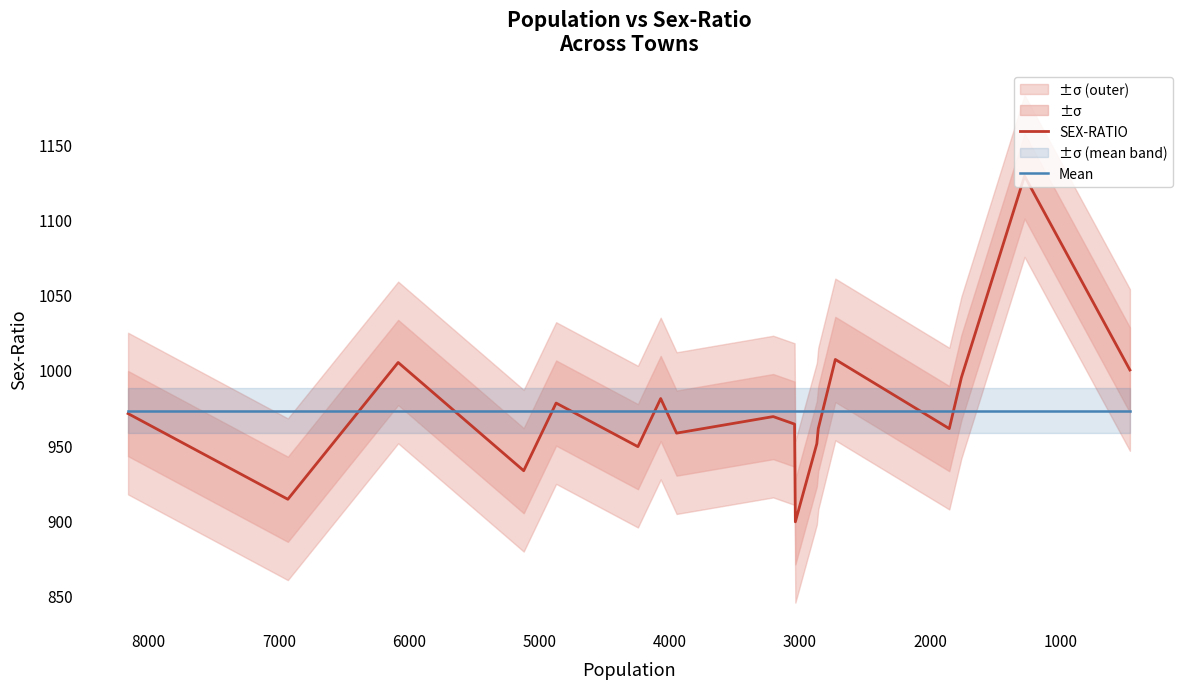

What is the sum of all SEX-RATIO values?

17525